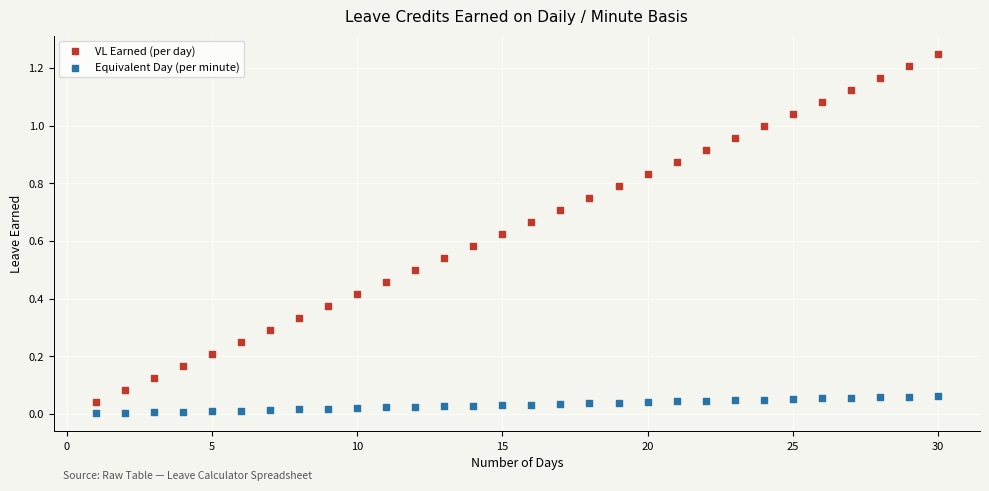

Which series has the largest Y range (max minus min)?

VL Earned (per day)